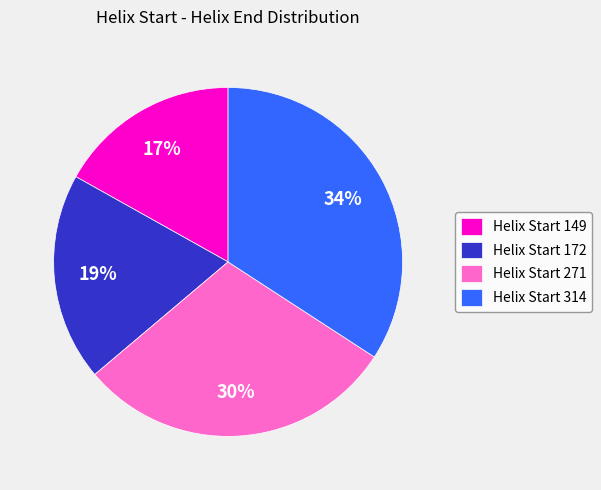

To the nearest percent, what is the difference between the largest and smallest slice percentages?

17%